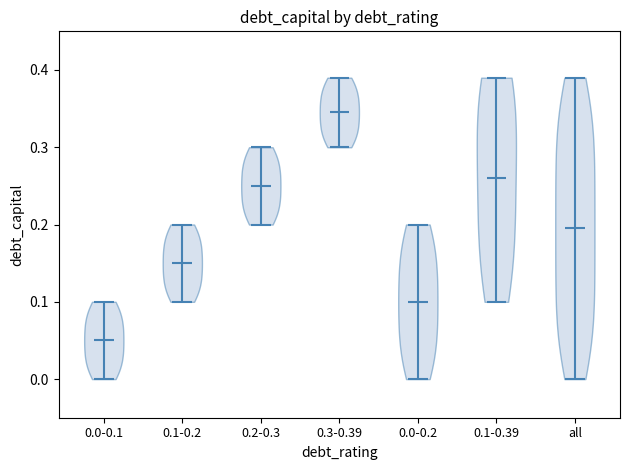

Reading left to right, read every violin against the y-axis: where its median line is, and the lowest and highest points it reaches. The values are not printed on the chart, so give them approximately, as read against the axis.

0.0-0.1: median line 0.05, lowest point 0.00, highest point 0.10
0.1-0.2: median line 0.15, lowest point 0.10, highest point 0.20
0.2-0.3: median line 0.25, lowest point 0.20, highest point 0.30
0.3-0.39: median line 0.35, lowest point 0.30, highest point 0.39
0.0-0.2: median line 0.10, lowest point 0.00, highest point 0.20
0.1-0.39: median line 0.26, lowest point 0.10, highest point 0.39
all: median line 0.20, lowest point 0.00, highest point 0.39